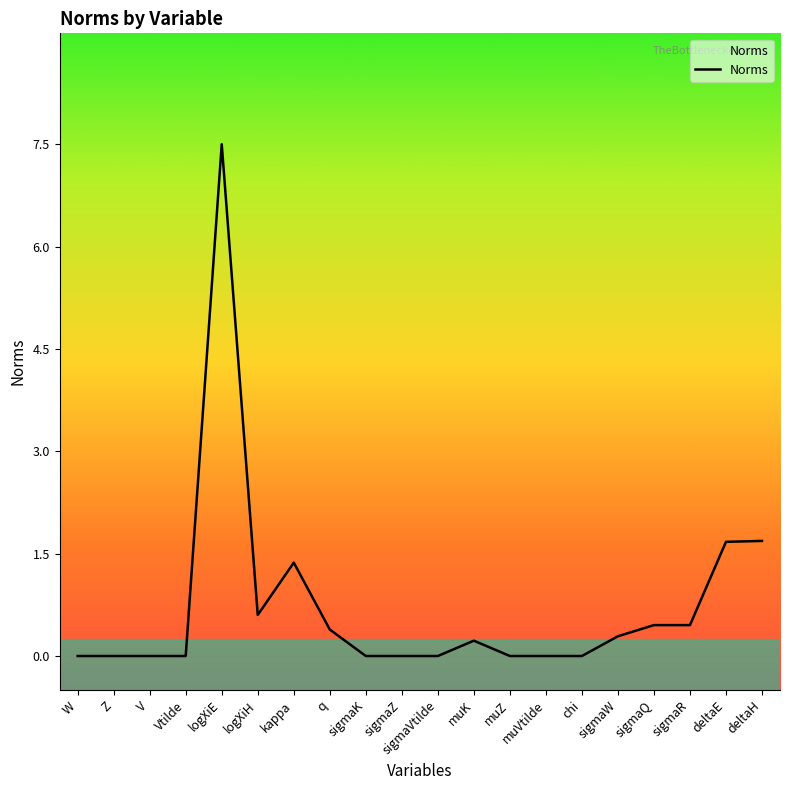

How many series are shown in this chart?

1